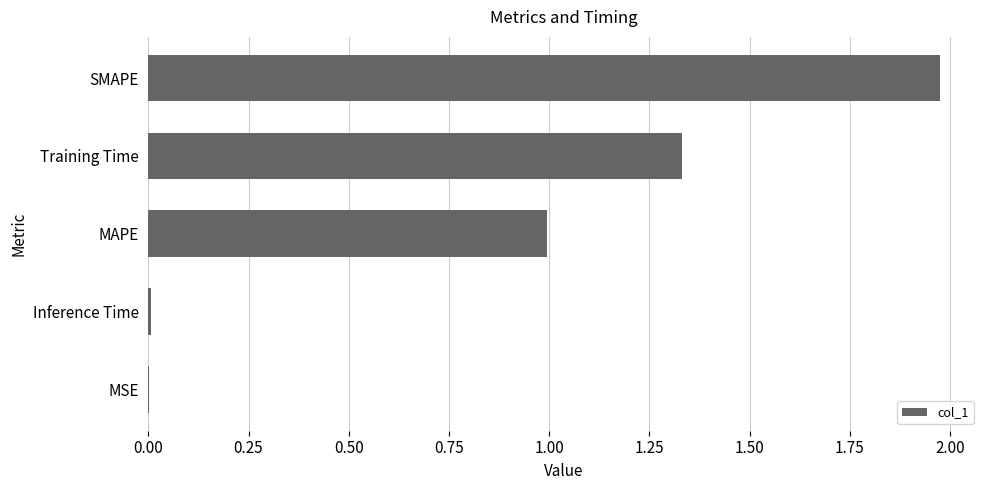

What is the average value?

0.9